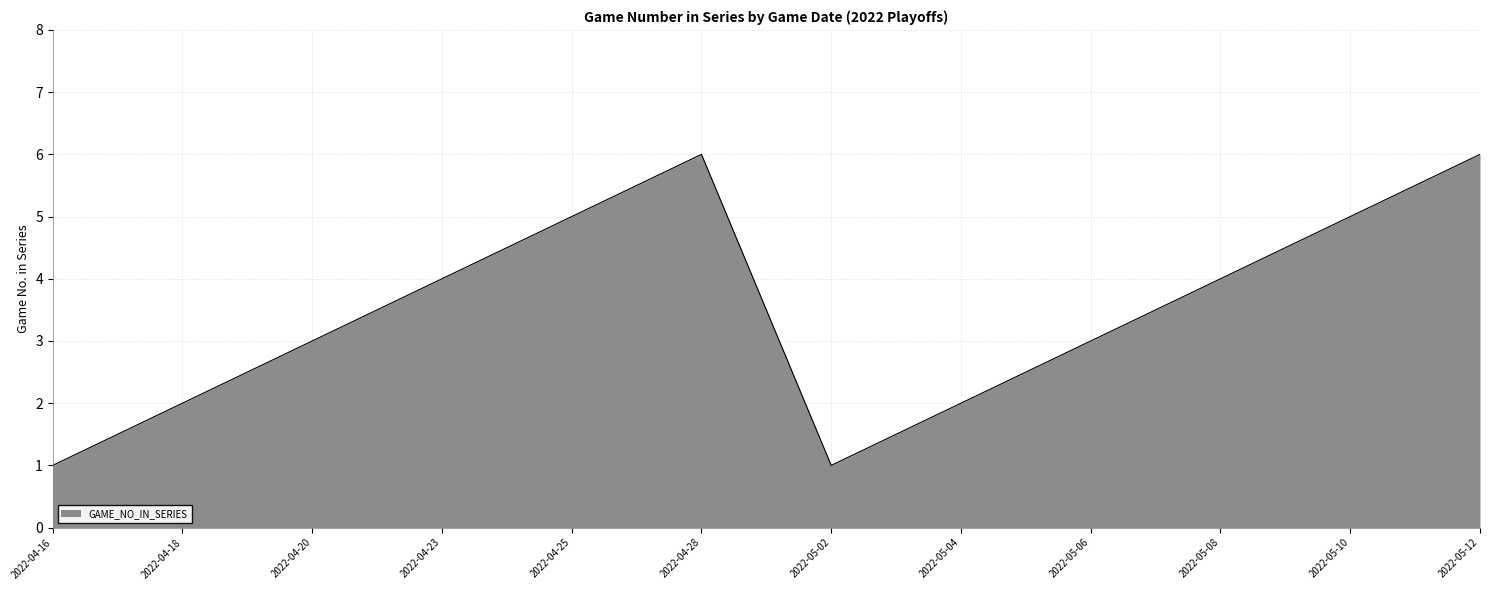

What is the change in value from 2022-04-18 to 2022-04-23?

+2